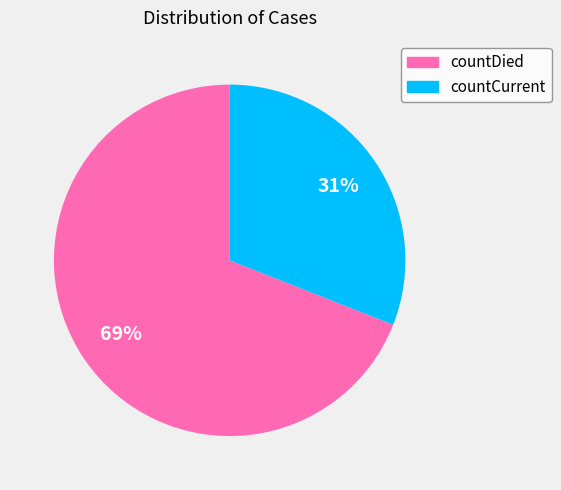

To the nearest percent, what portion does countDied represent?

69%